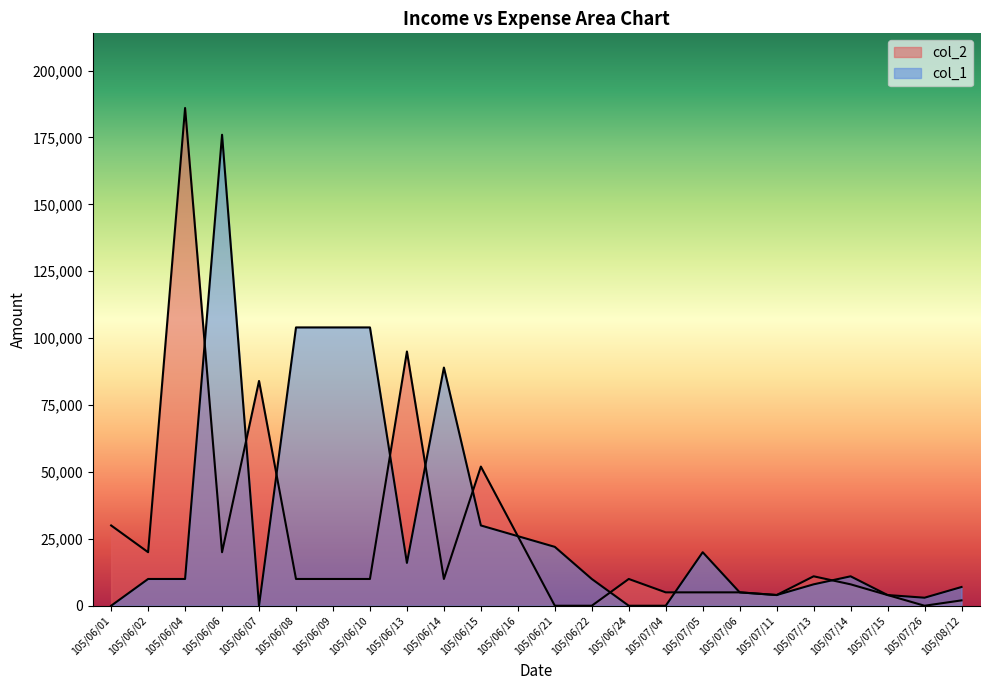

What position from the right is 105/07/05?

8